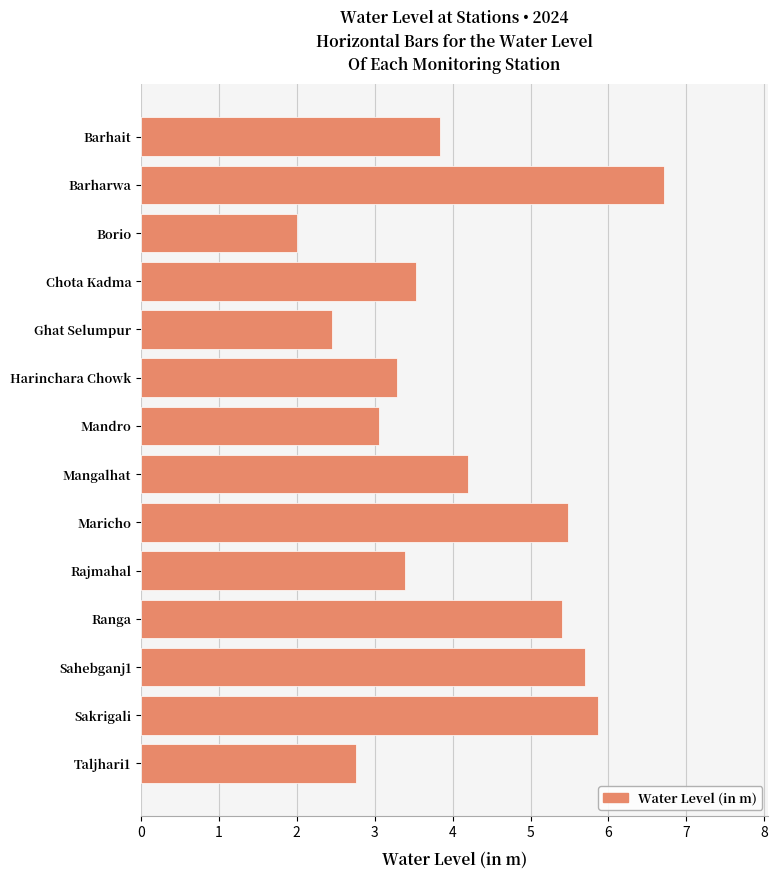

Rank the categories by value from highest to lowest.

Barharwa, Sakrigali, Sahebganj1, Maricho, Ranga, Mangalhat, Barhait, Chota Kadma, Rajmahal, Harinchara Chowk, Mandro, Taljhari1, Ghat Selumpur, Borio